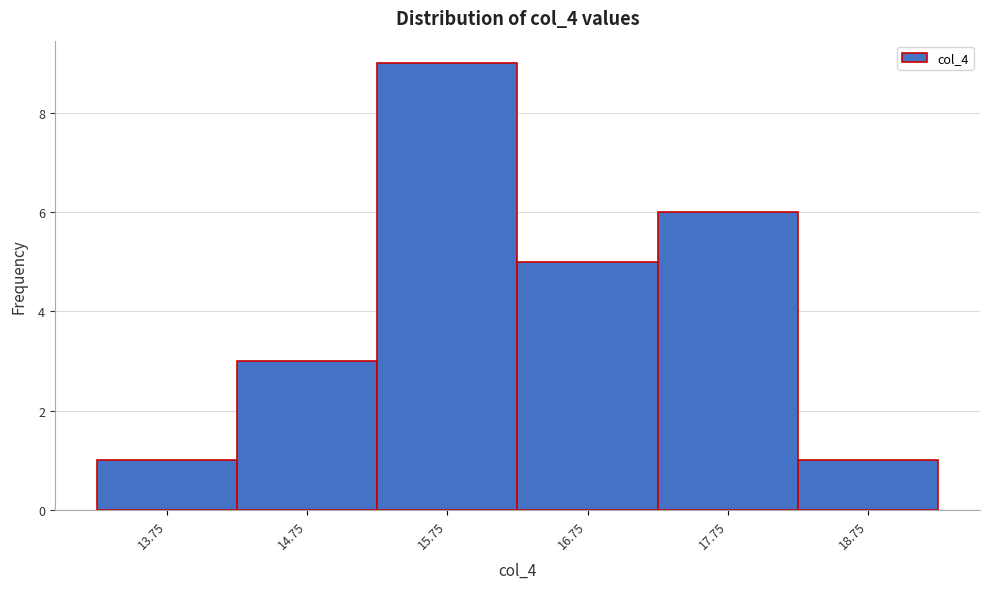

Reading left to right, transcribe this chart: for each bar, give the range it covers on the x-axis and its height. Neither the bar edges nor the heights are printed on the chart, so give them approximately, as read against the axes.

13.25 to 14.25: 1
14.25 to 15.25: 3
15.25 to 16.25: 9
16.25 to 17.25: 5
17.25 to 18.25: 6
18.25 to 19.25: 1